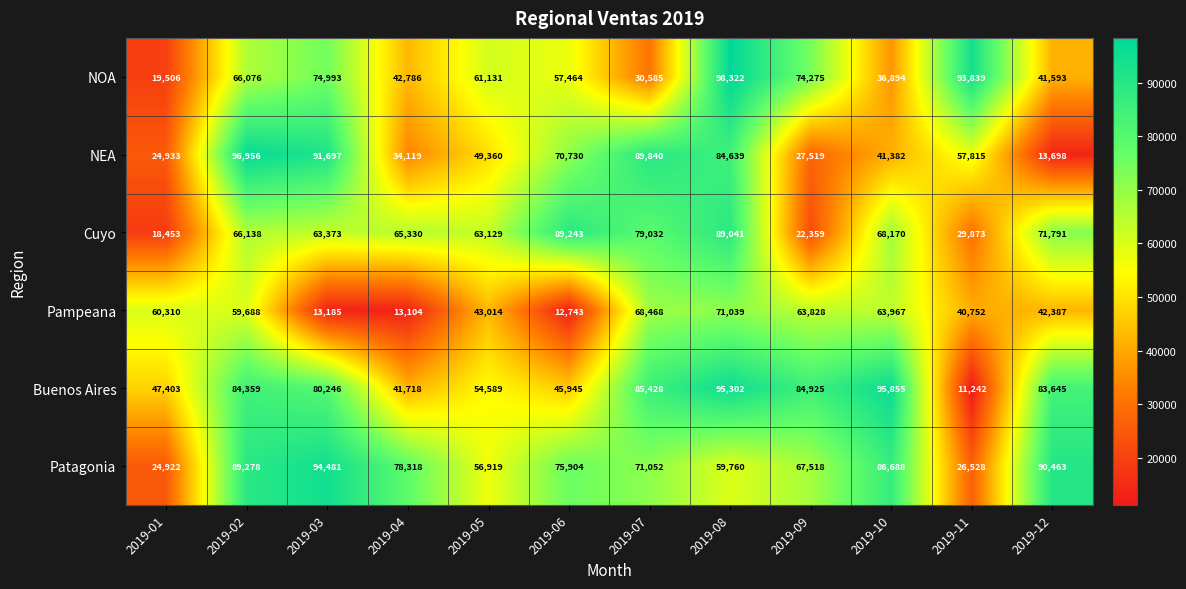

How many data points does each series have?

12